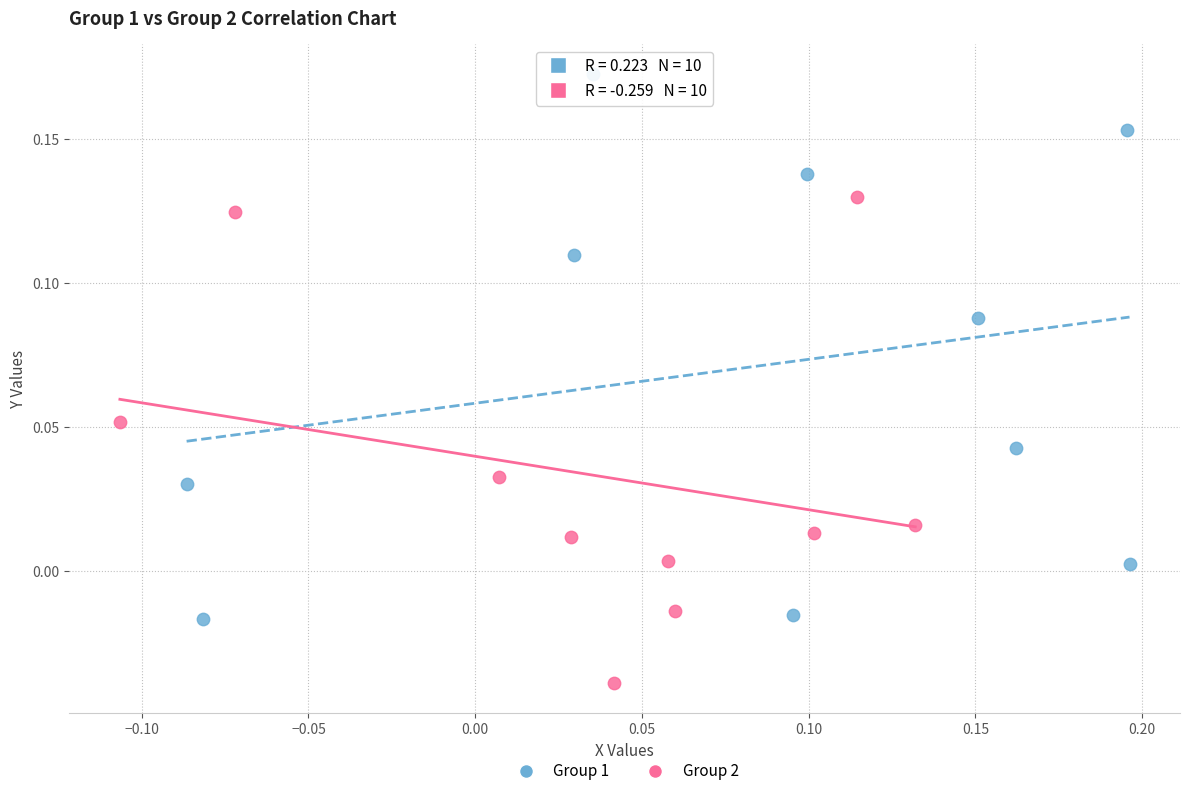

Which series contains the lowest Y value?

Group 2